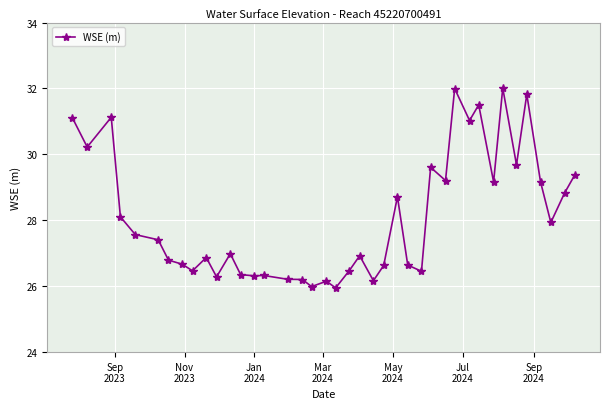

What is the greatest value displayed?

32.0